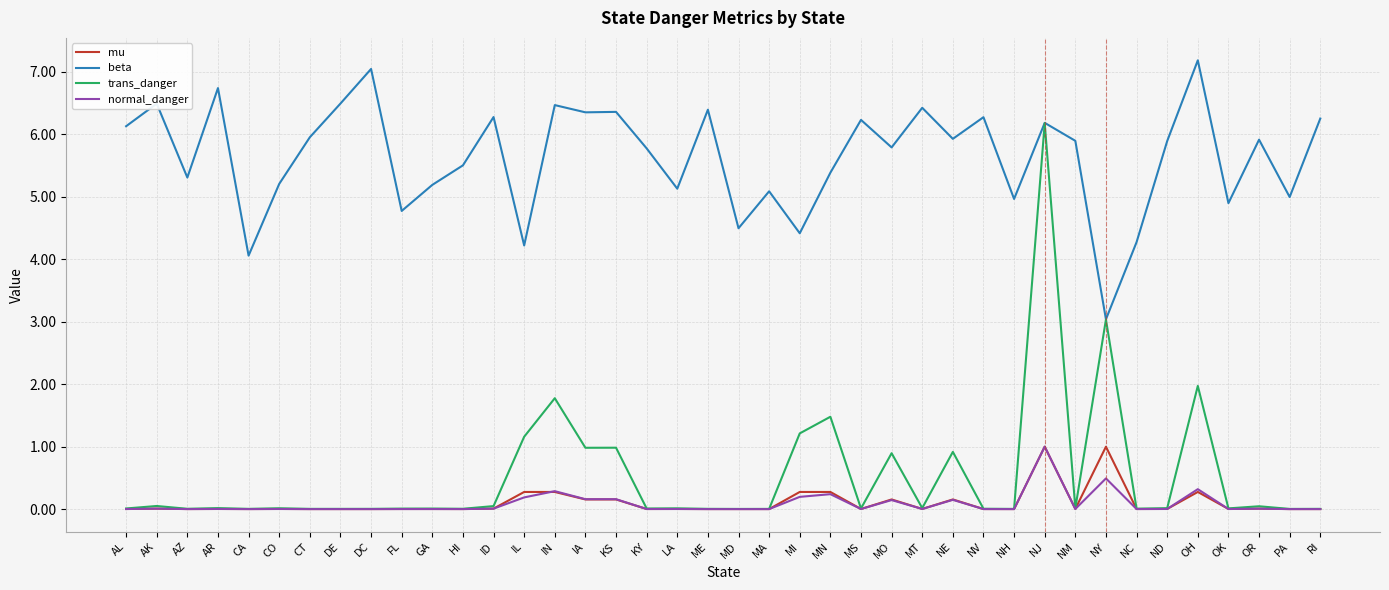

At which label does beta reach its minimum?

NY